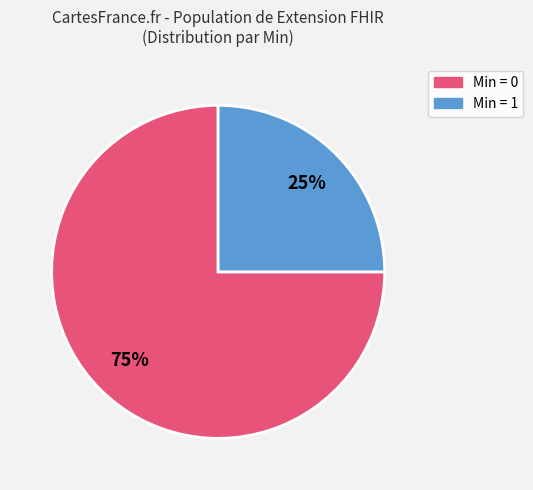

To the nearest percent, what is the average slice percentage?

50%